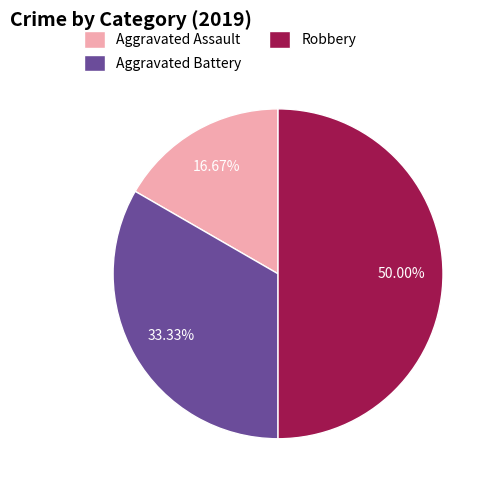

To the nearest percent, what portion does Aggravated Battery represent?

33%